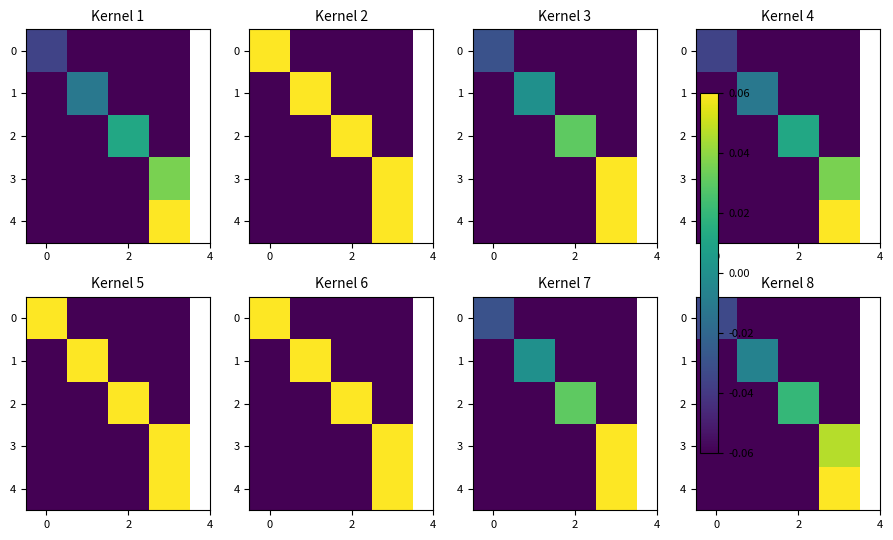

Which series has the largest total across all categories?

4